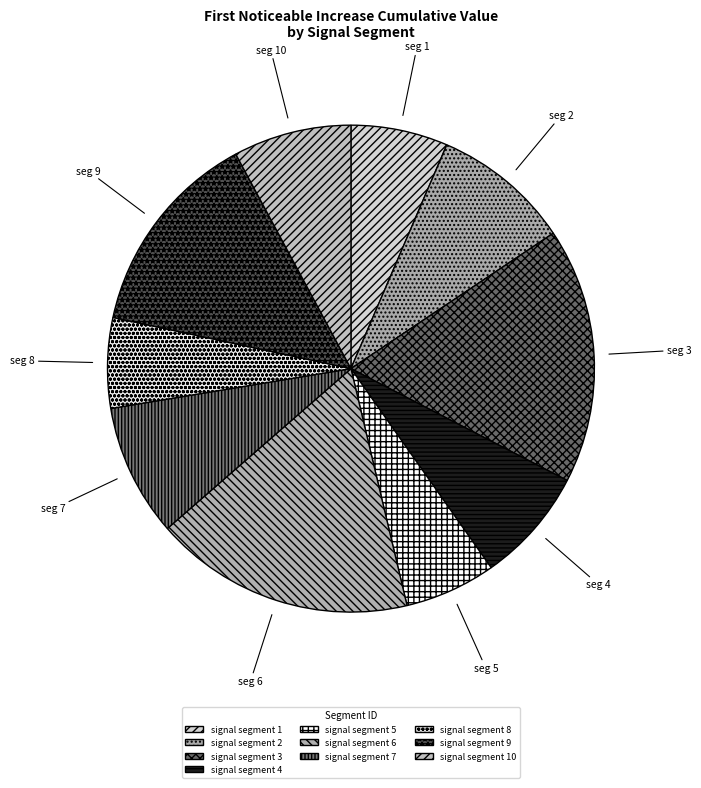

How many segments does this pie chart have?

10